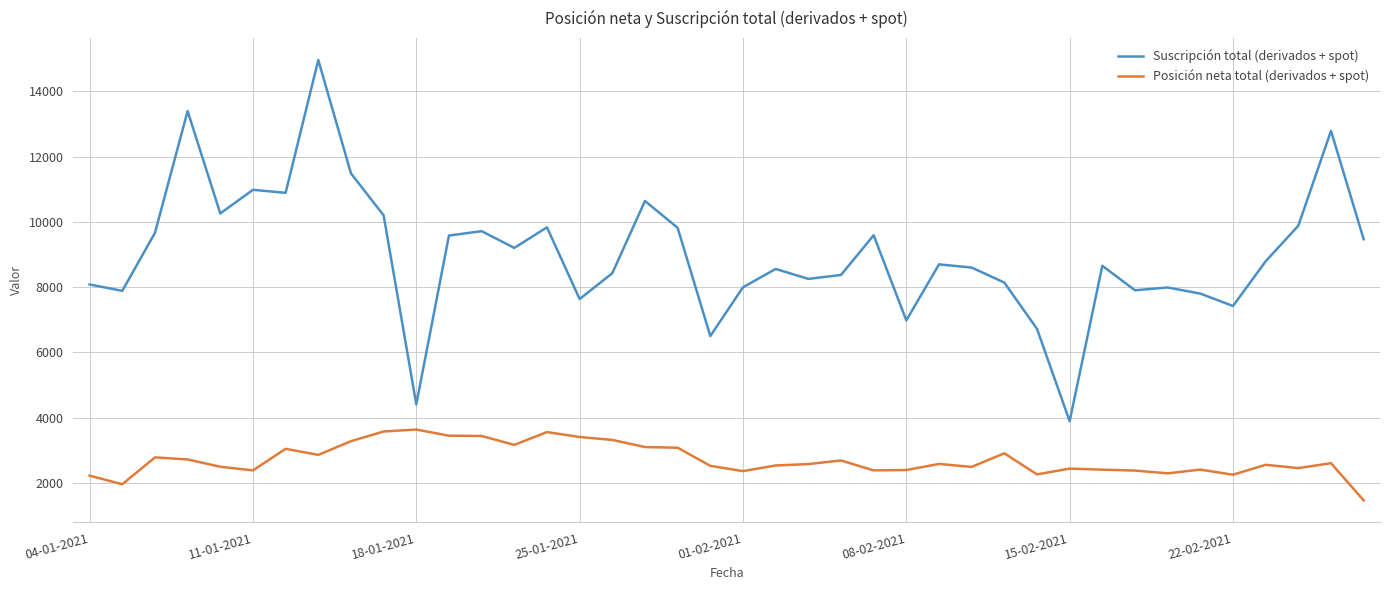

What is the highest value of the Suscripción total (derivados + spot) series?

14961